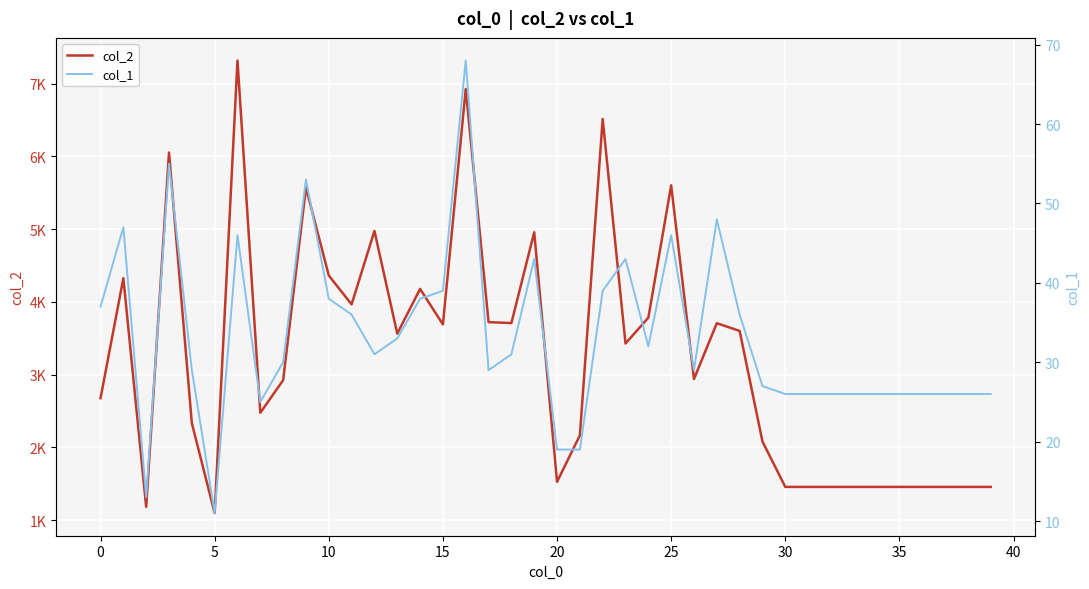

At which label is col_1 closest to 39?

15